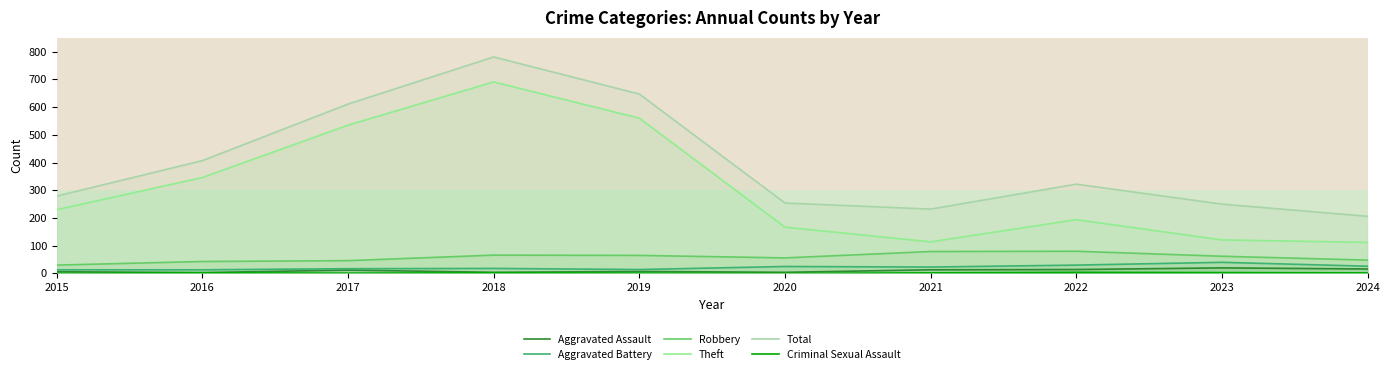

How many lines are shown in the chart?

6